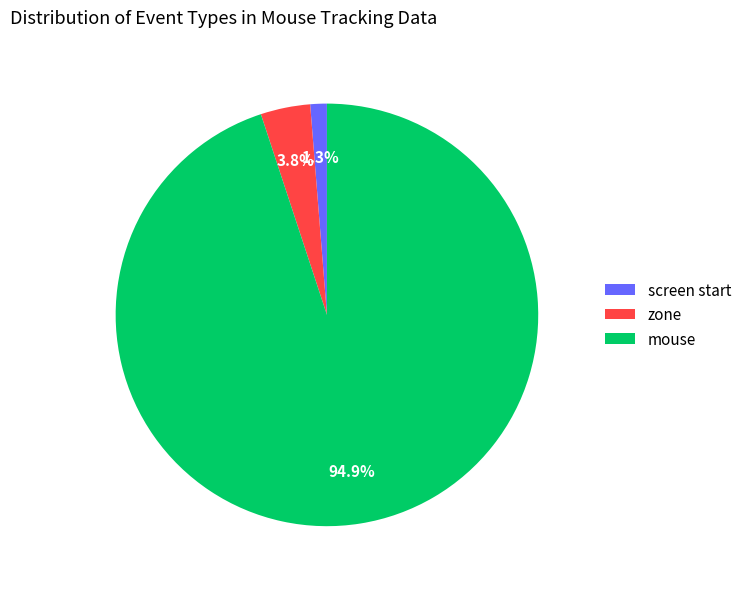

What percentage is the zone slice, to the nearest percent?

4%